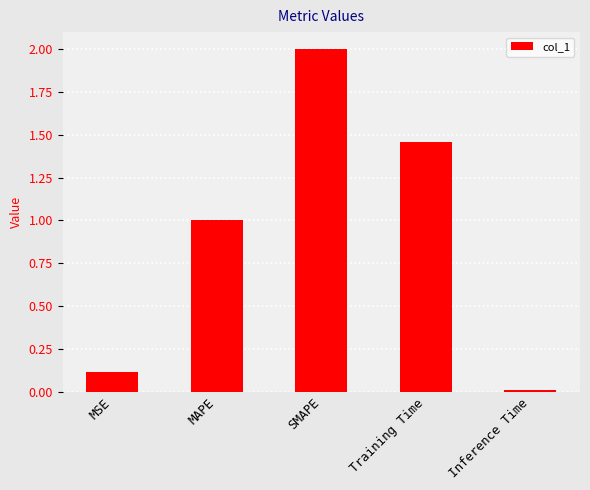

How many distinct data groups are displayed?

1